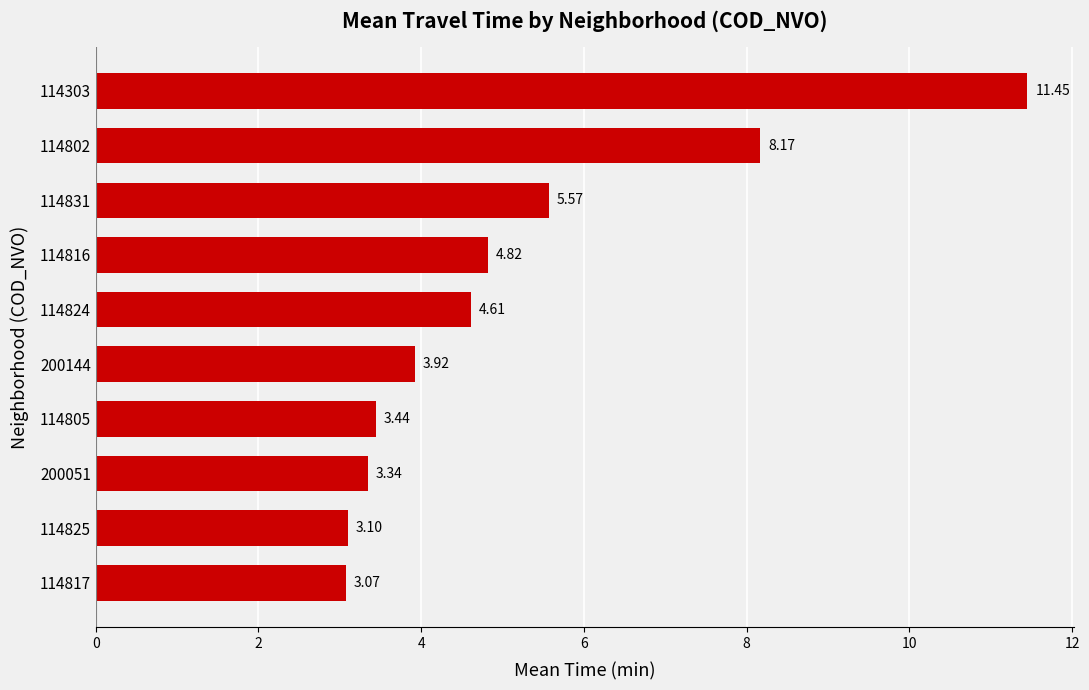

Rank the categories by value from lowest to highest.

114817, 114825, 200051, 114805, 200144, 114824, 114816, 114831, 114802, 114303